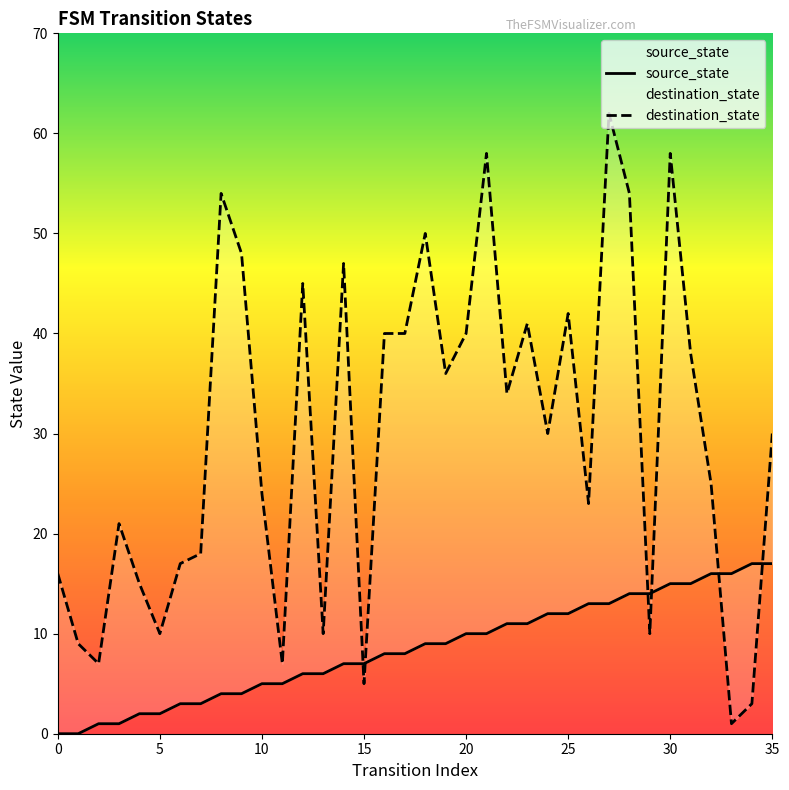

What is the difference between the second highest and minimum values in the destination_state series?

57